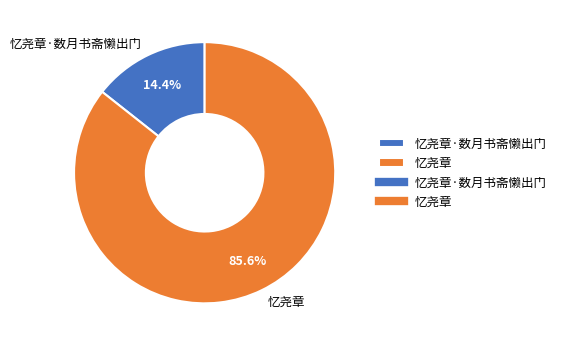

To the nearest percent, what portion does 忆尧章 represent?

86%